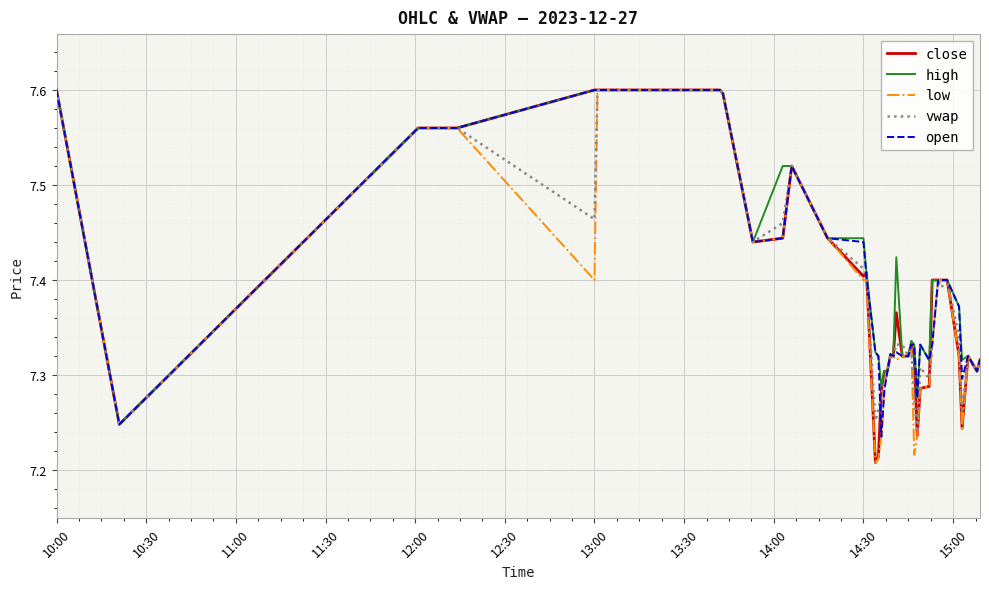

The high series shows 13.6 at 10:00. True or false?

False